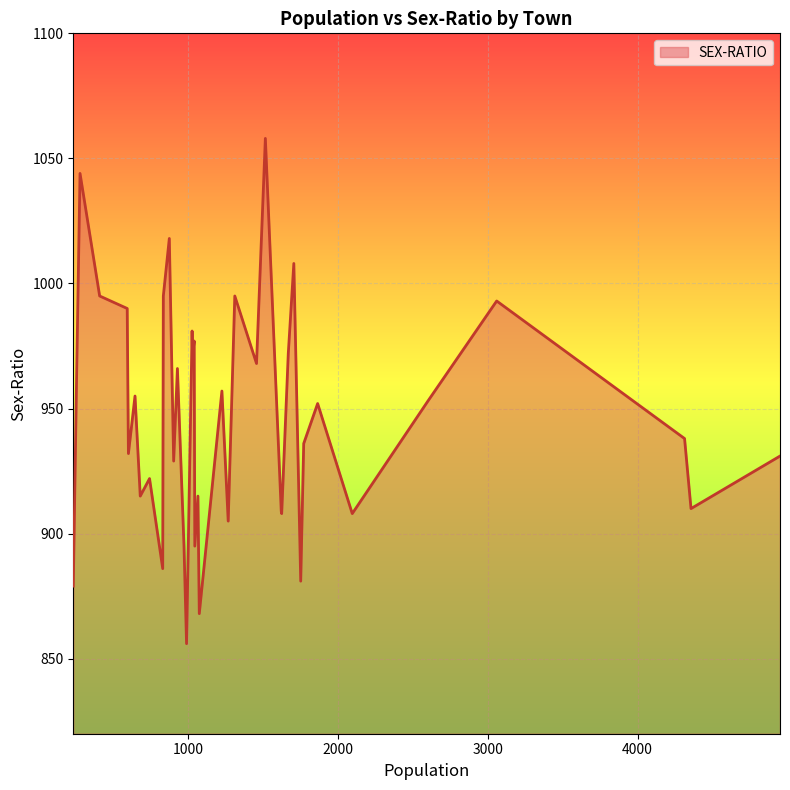

What is the smallest value displayed?

856